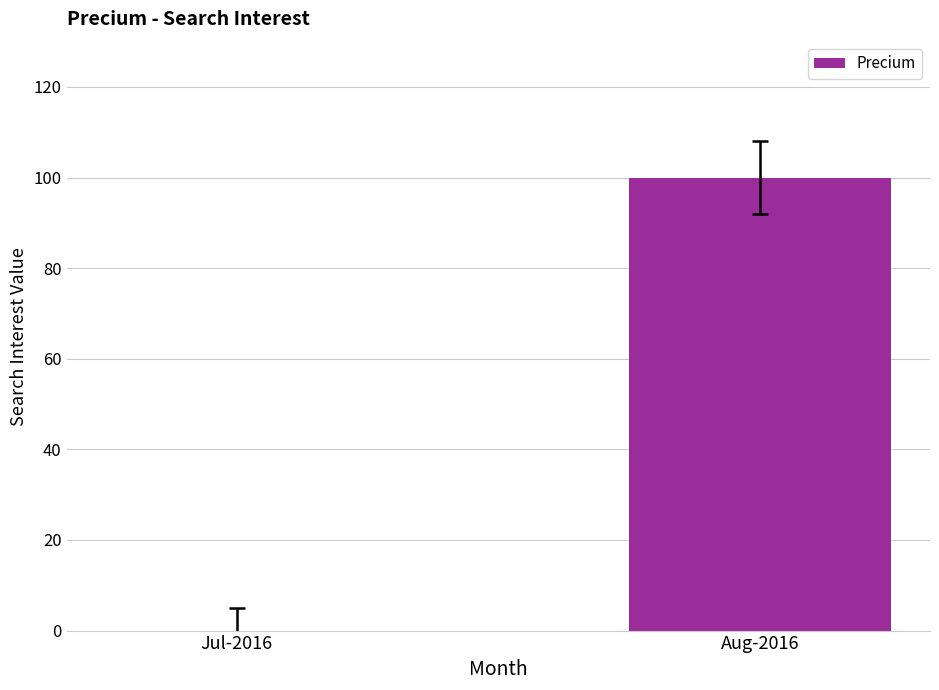

What is the sum of all values?

100